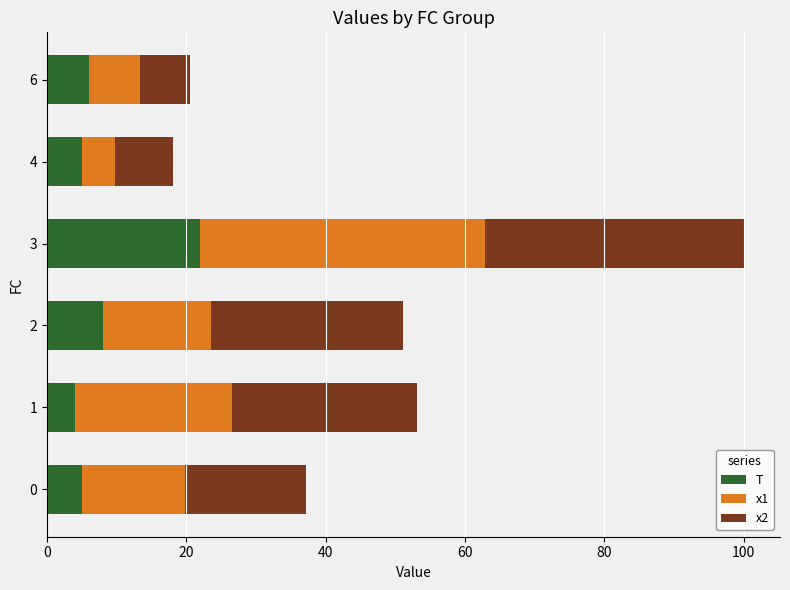

At which category is the sum across all series the highest?

3